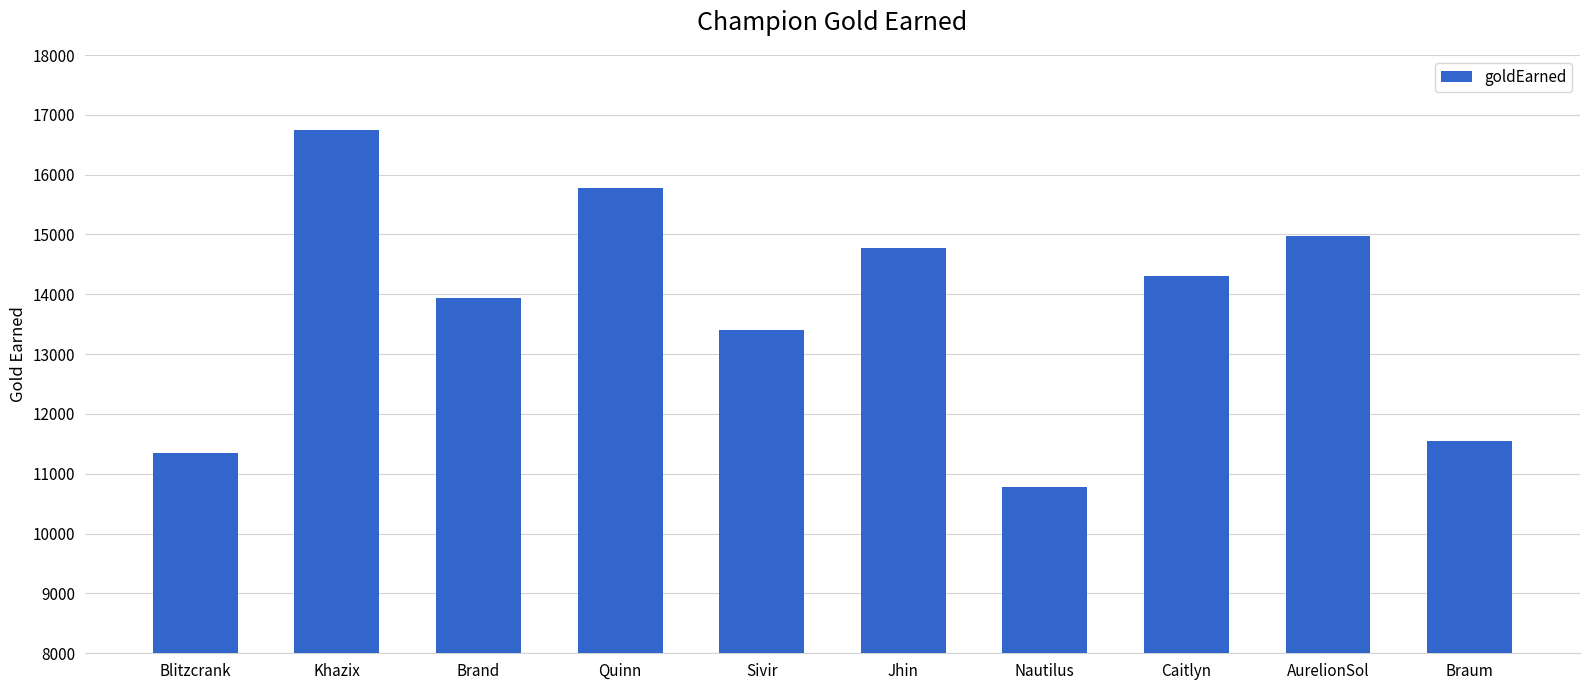

Rank the categories by value from highest to lowest.

Khazix, Quinn, AurelionSol, Jhin, Caitlyn, Brand, Sivir, Braum, Blitzcrank, Nautilus